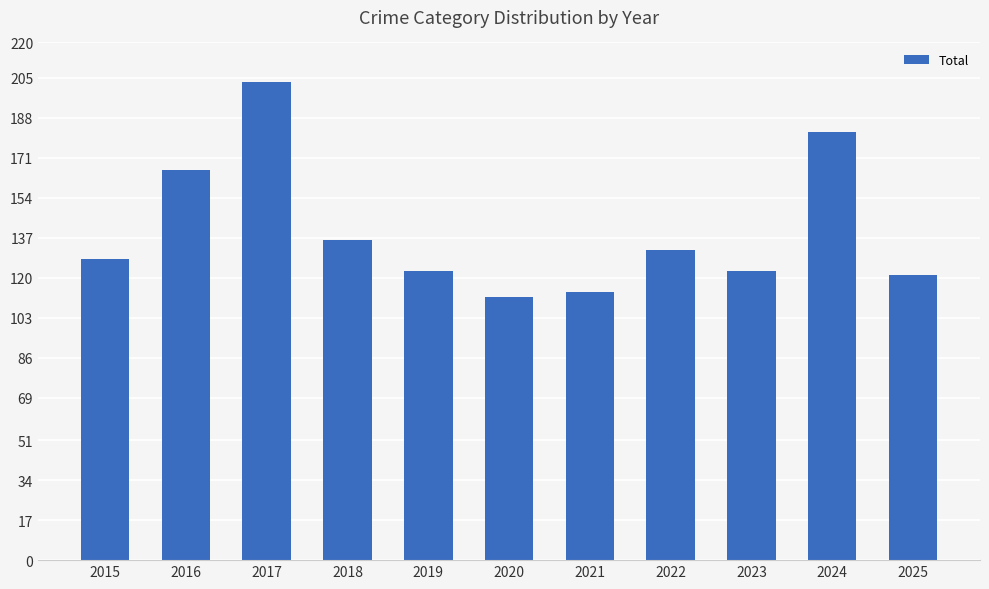

What is the greatest value displayed?

203